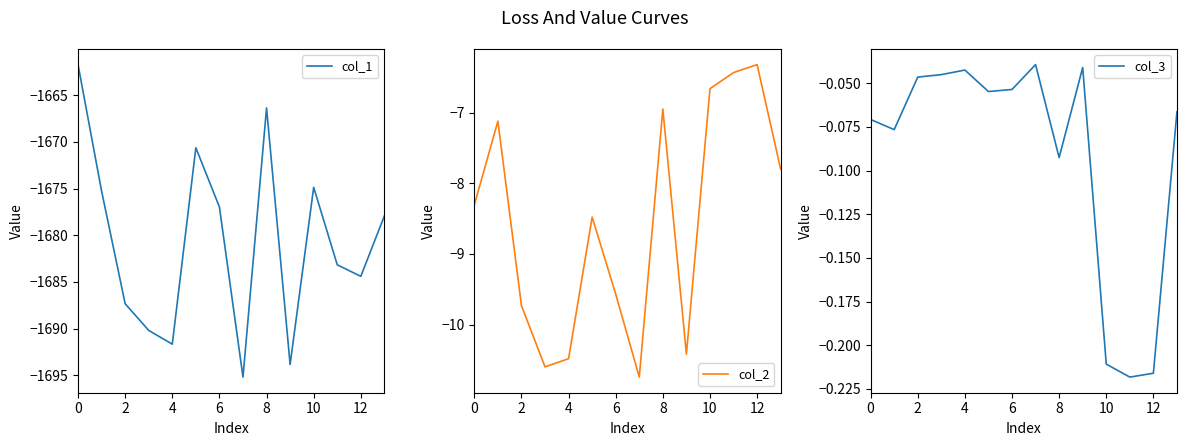

The col_1 series shows -677.1 at 4. True or false?

False